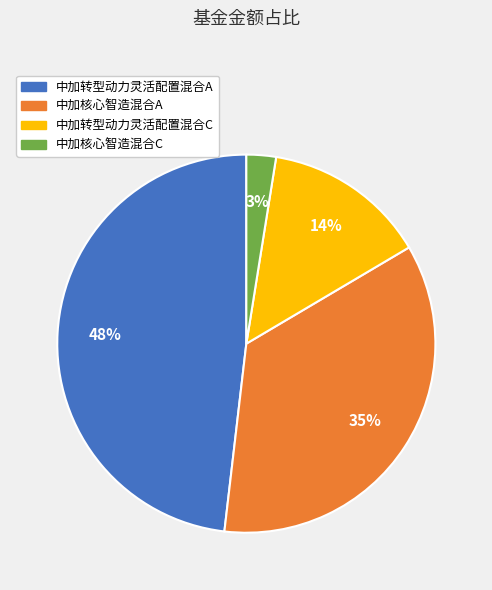

Between 中加核心智造混合A and 中加核心智造混合C, which is larger?

中加核心智造混合A